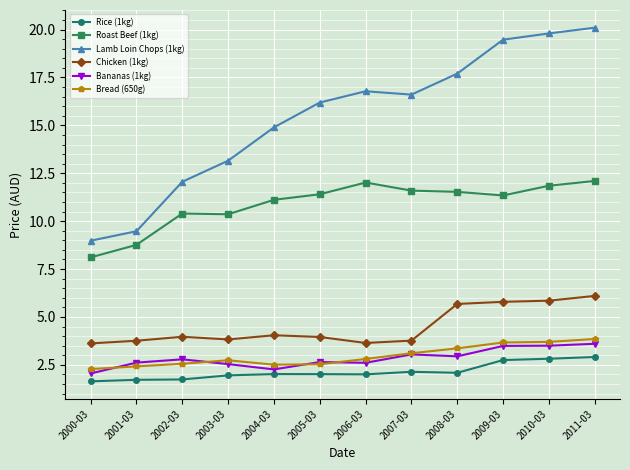

Between 2004-03 and 2010-03, which series saw the biggest shift?

Lamb Loin Chops (1kg)